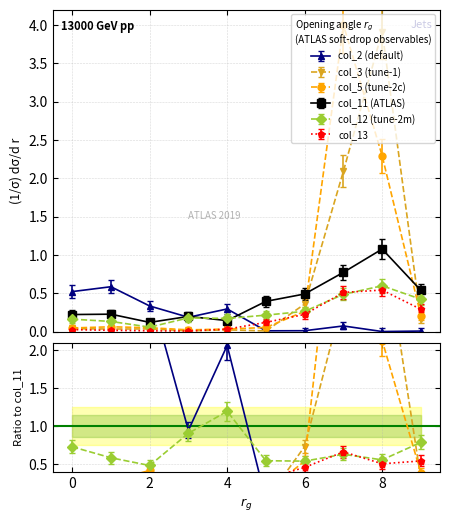

The value of col_3 at 9 is 0.0. True or false?

False